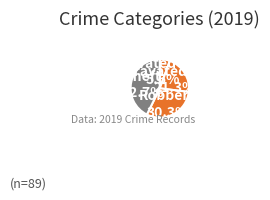

Which slice is the smallest?

Aggravated Assault